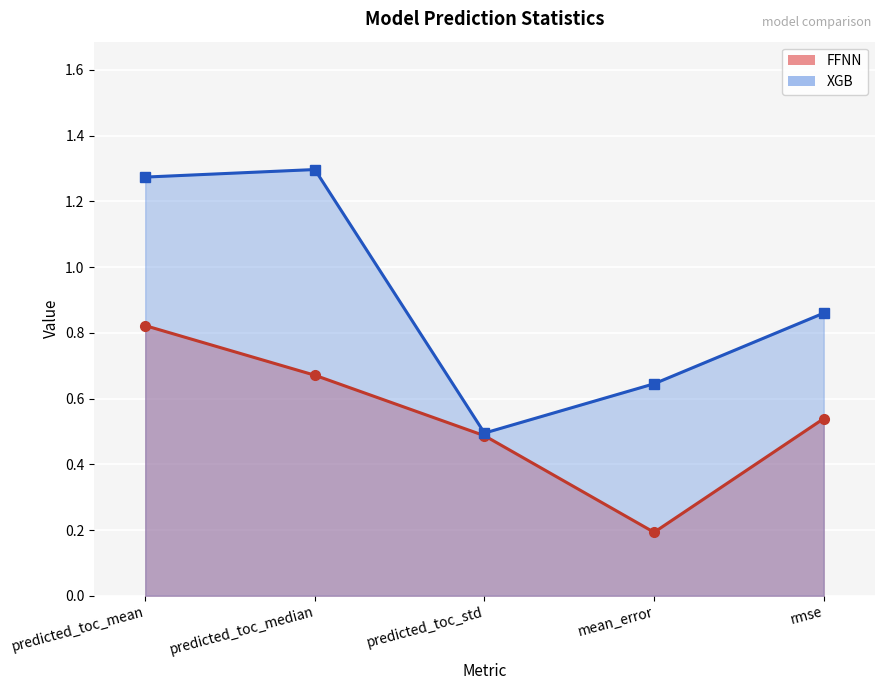

What is the smallest value displayed?

0.2